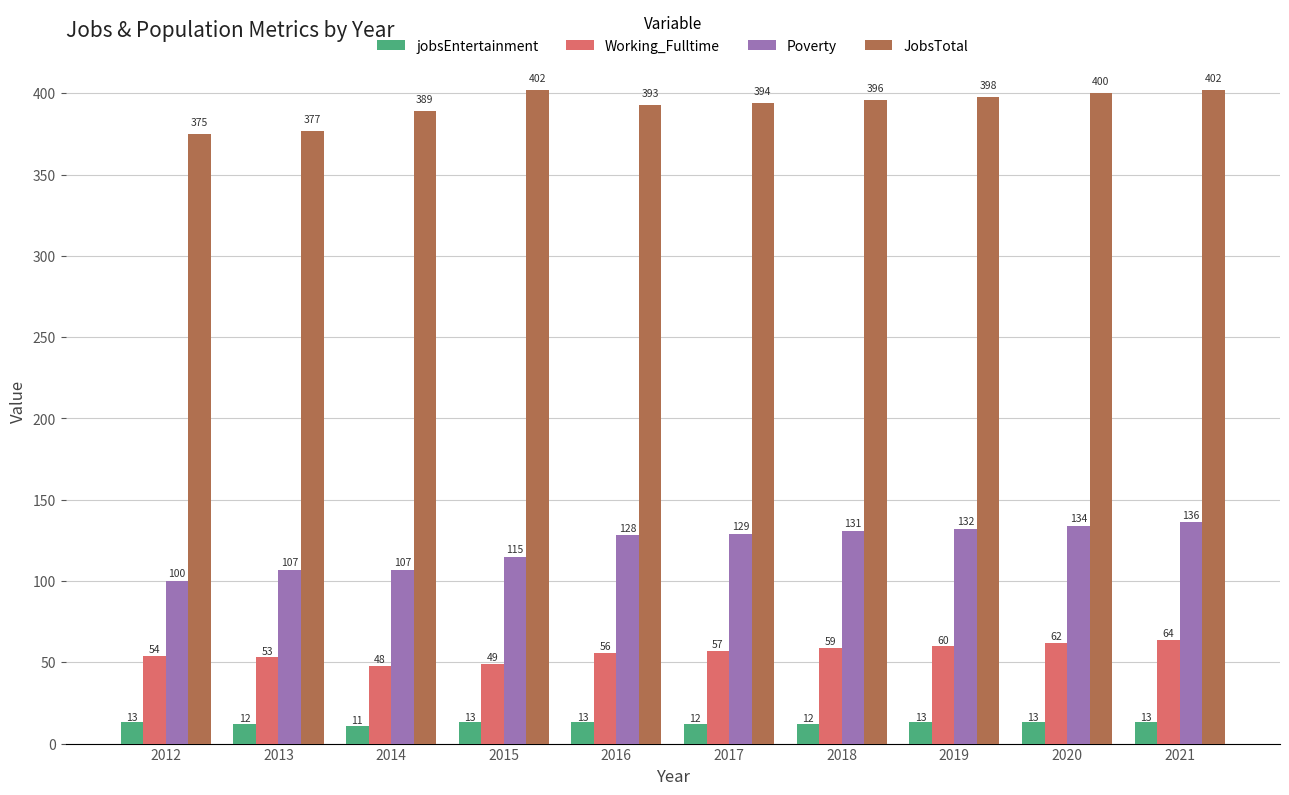

The value of Poverty at 2021 is 241. True or false?

False